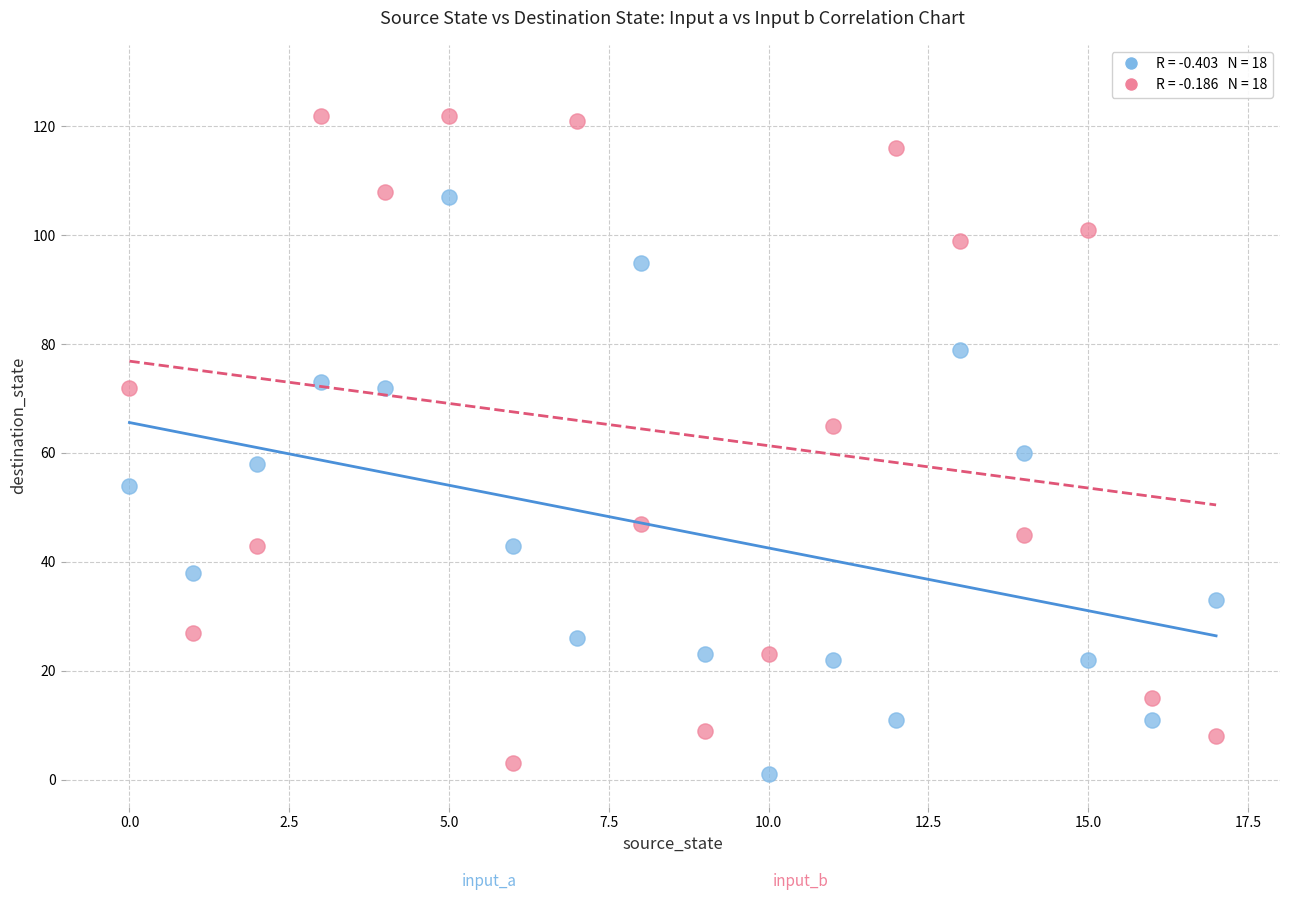

Across all data points, what is the range of Y values (max minus min)?

121